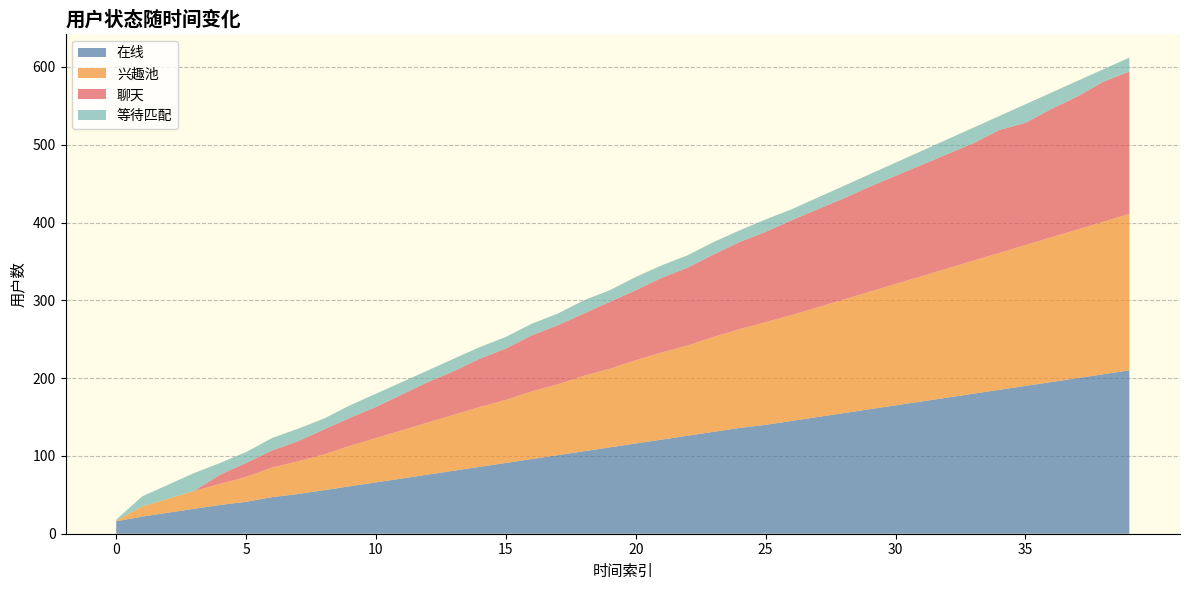

Reading left to right, what are all the values shown in this chart?

在线: 16	22	27	32	37	41	47	51	56	61	66	71	76	81	86	91	96	101	106	111	116	121	126	131	136	140	145	150	155	160	165	170	175	180	185	190	195	200	205	210
兴趣池: 1	13	18	23	27	32	38	42	46	52	57	62	67	72	77	81	87	91	97	101	107	112	116	122	127	132	136	141	146	151	156	161	166	171	176	181	186	191	196	201
聊天: 0	0	0	0	12	18	22	26	32	36	40	46	52	56	62	66	72	76	80	86	90	96	100	106	112	116	122	126	130	135	139	143	147	151	158	157	165	171	180	183
等待匹配: 1	13	18	23	15	14	16	16	14	16	17	16	15	16	15	15	15	15	17	15	17	16	16	16	15	16	14	15	16	16	17	18	19	20	18	24	21	20	16	18